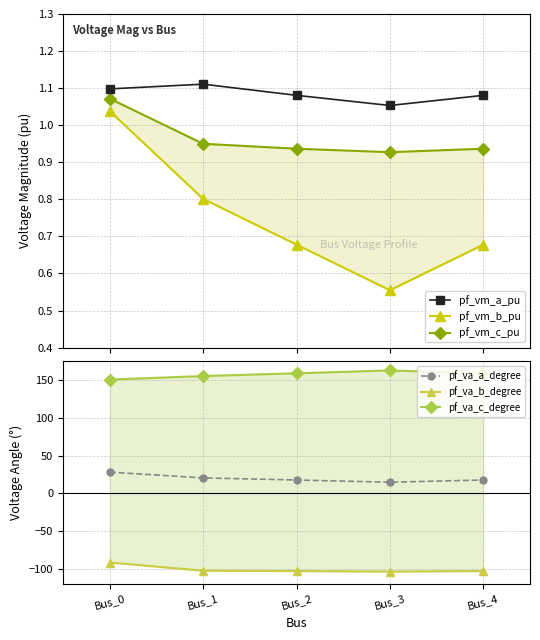

How many distinct data groups are displayed?

6